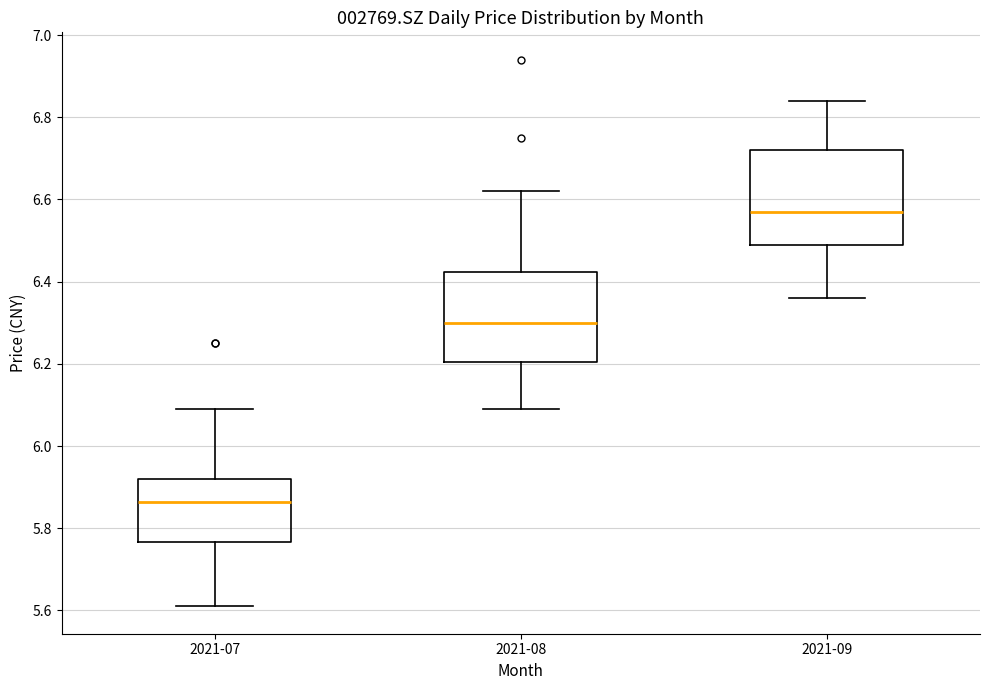

Reading left to right, read every box against the y-axis: the position of its median line, the range the box covers, and the ends of its whiskers. The values are not printed on the chart, so give them approximately, as read against the axis.

2021-07: median 5.86, box 5.76 to 5.92, whiskers 5.62 to 6.10
2021-08: median 6.30, box 6.20 to 6.42, whiskers 6.10 to 6.62
2021-09: median 6.58, box 6.50 to 6.72, whiskers 6.36 to 6.84